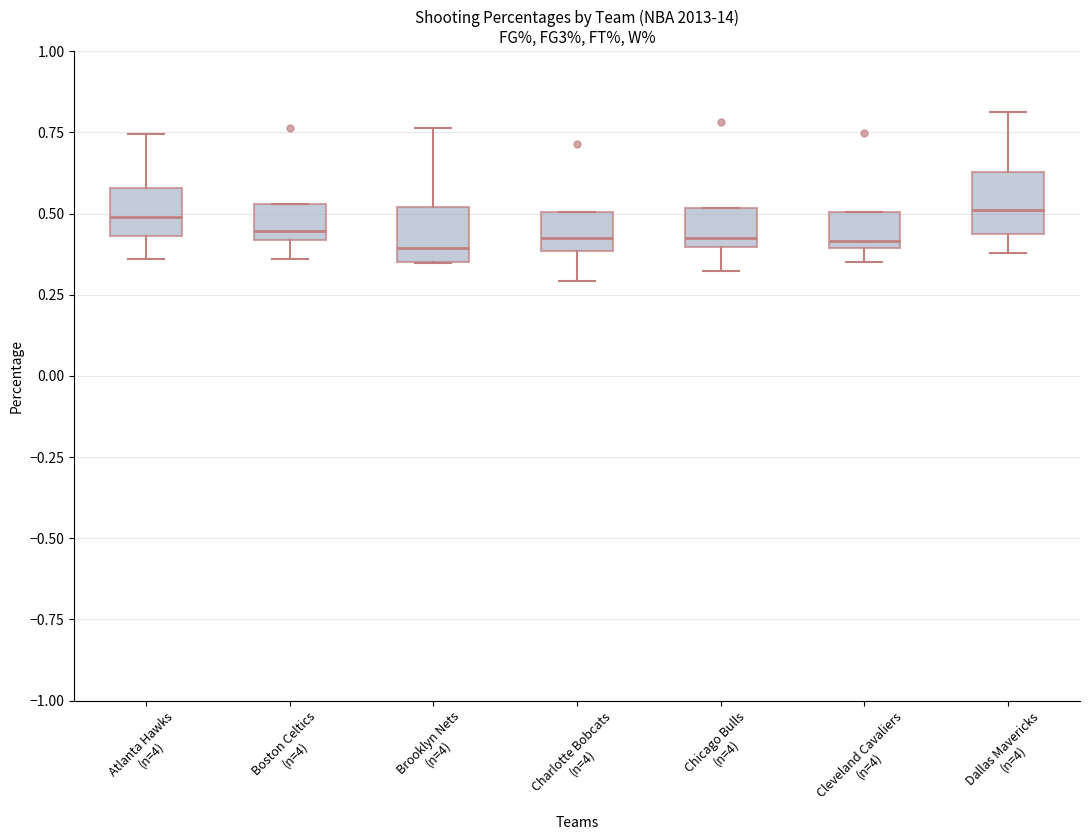

Reading left to right, transcribe this box plot: for each box, give where its median line is, the range the box spans, and where its two whiskers end, as read against the y-axis. The values are not printed on the chart, so give them approximately, as read against the axis.

Atlanta Hawks (n=4): median 0.50, box 0.45 to 0.60, whiskers 0.35 to 0.75
Boston Celtics (n=4): median 0.45, box 0.40 to 0.55, whiskers 0.35 to 0.55
Brooklyn Nets (n=4): median 0.40, box 0.35 to 0.50, whiskers 0.35 to 0.75
Charlotte Bobcats (n=4): median 0.45, box 0.40 to 0.50, whiskers 0.30 to 0.50
Chicago Bulls (n=4): median 0.45, box 0.40 to 0.50, whiskers 0.30 to 0.50
Cleveland Cavaliers (n=4): median 0.40 (just above the box's lower edge), box 0.40 to 0.50, whiskers 0.35 to 0.50
Dallas Mavericks (n=4): median 0.50, box 0.45 to 0.65, whiskers 0.40 to 0.80